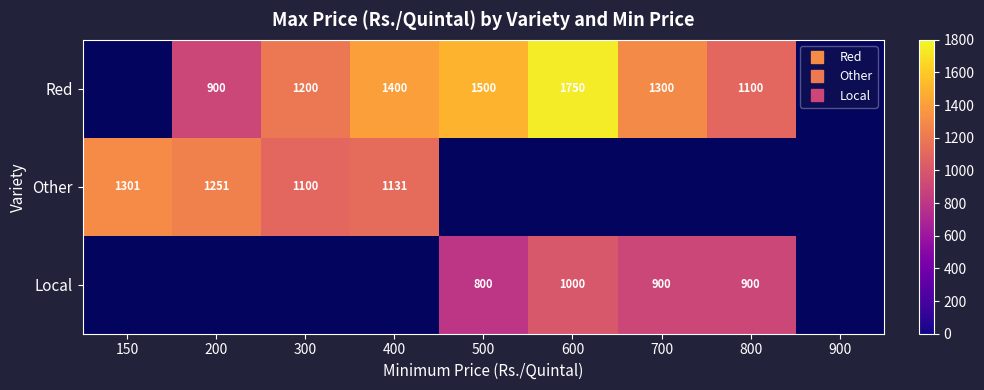

At which label does Red reach its minimum?

150